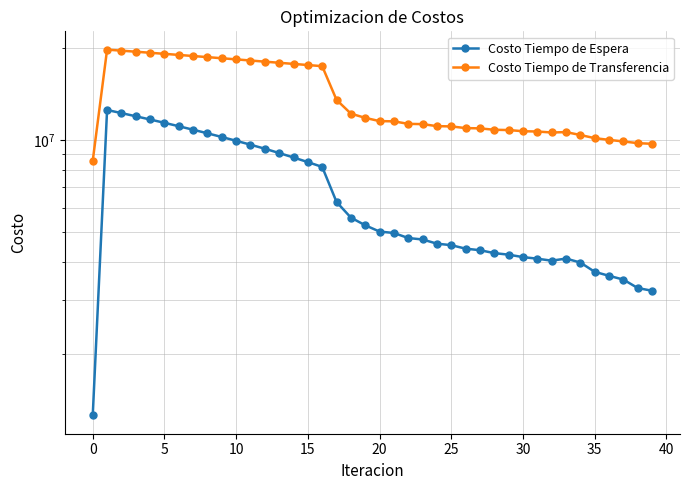

Rank the series by their maximum value, from lowest to highest.

Costo Tiempo de Espera, Costo Tiempo de Transferencia